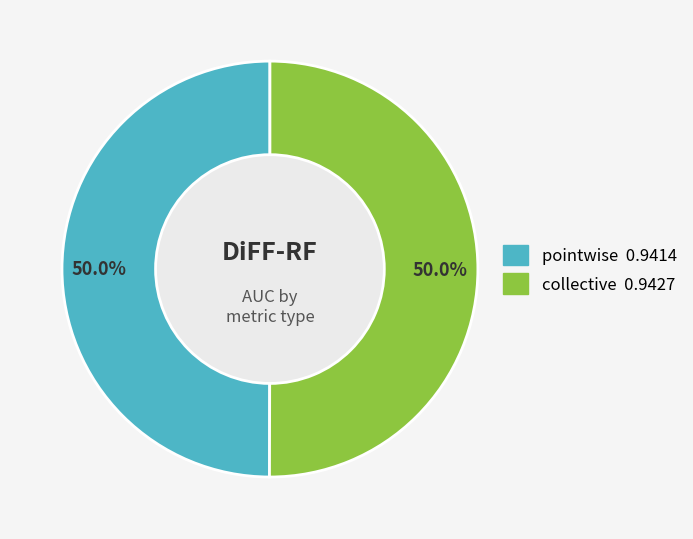

How many segments does this pie chart have?

2